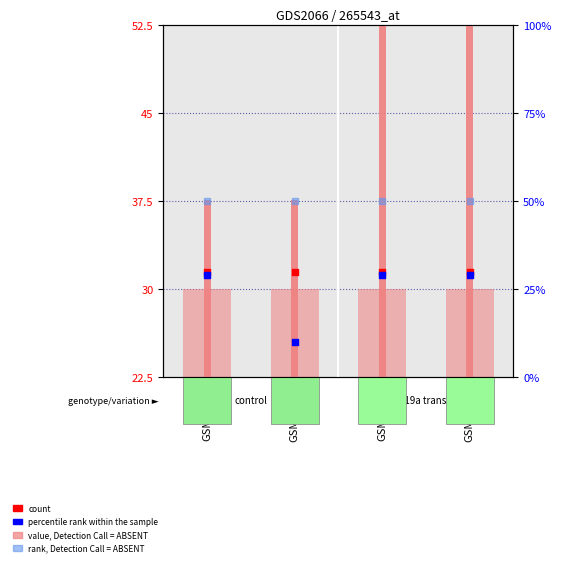

What is the total value across all series at GSM37653?

140.5